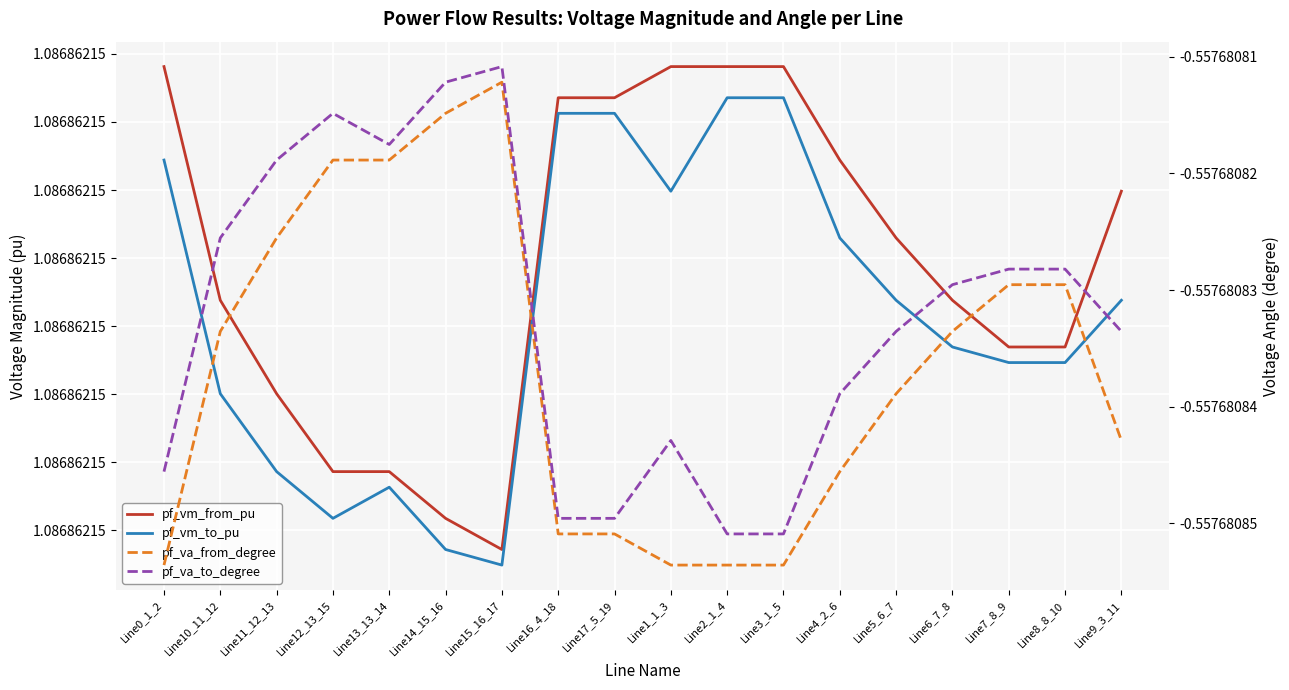

Which series changed the most between Line0_1_2 and Line9_3_11?

pf_va_to_degree